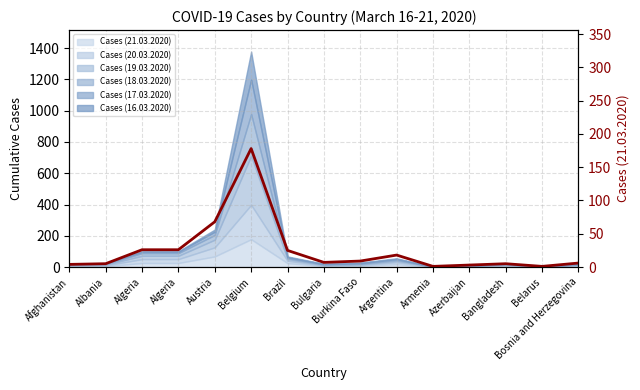

What is the value of the 15th point from the left?

6